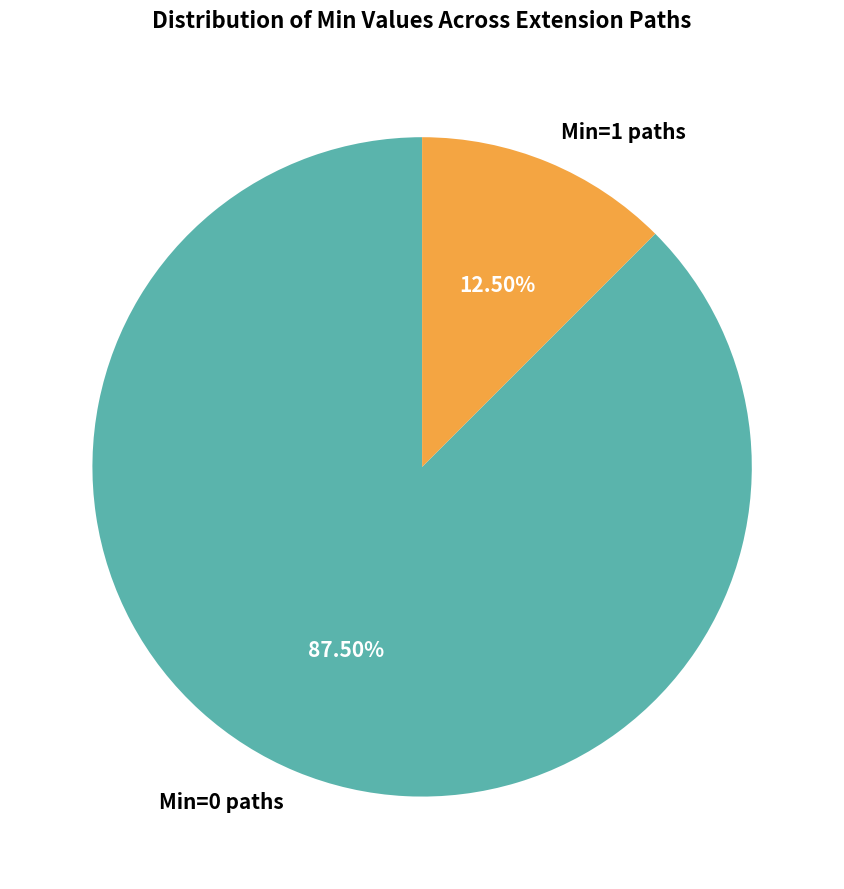

Rank the categories by value from highest to lowest.

Min=0 paths, Min=1 paths